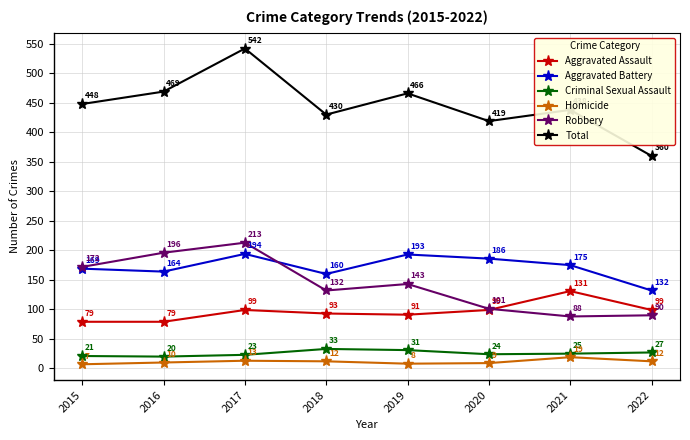

Reading left to right, extract all data points from this chart.

Aggravated Assault: 2015=79	2016=79	2017=99	2018=93	2019=91	2020=99	2021=131	2022=99
Aggravated Battery: 2015=169	2016=164	2017=194	2018=160	2019=193	2020=186	2021=175	2022=132
Criminal Sexual Assault: 2015=21	2016=20	2017=23	2018=33	2019=31	2020=24	2021=25	2022=27
Homicide: 2015=7	2016=10	2017=13	2018=12	2019=8	2020=9	2021=19	2022=12
Robbery: 2015=172	2016=196	2017=213	2018=132	2019=143	2020=101	2021=88	2022=90
Total: 2015=448	2016=469	2017=542	2018=430	2019=466	2020=419	2021=438	2022=360